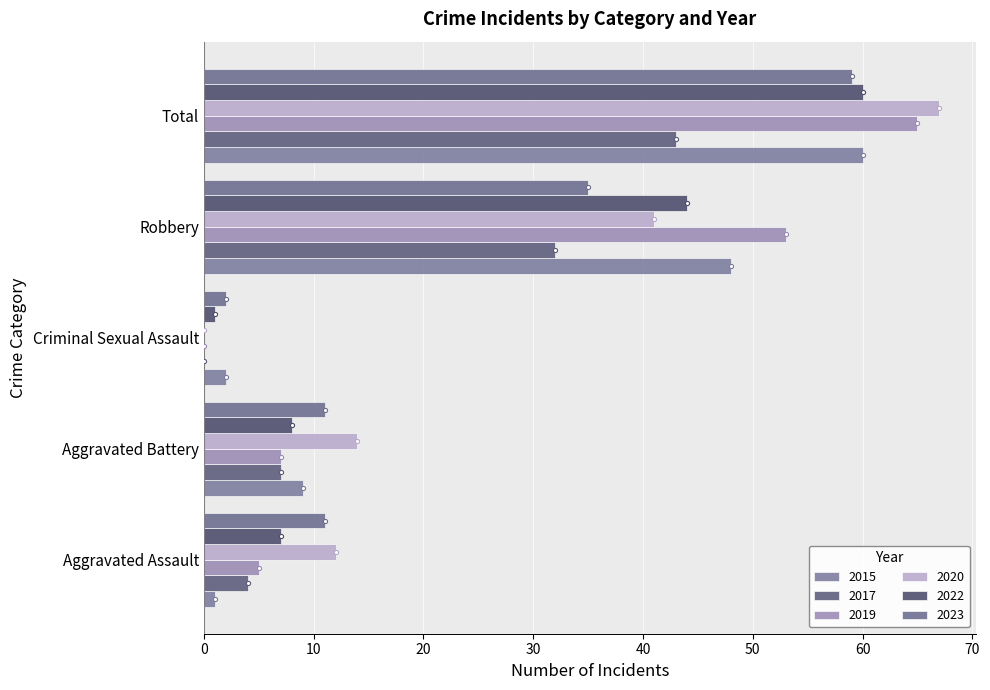

What is the label of the 2nd bar from the right?

Robbery